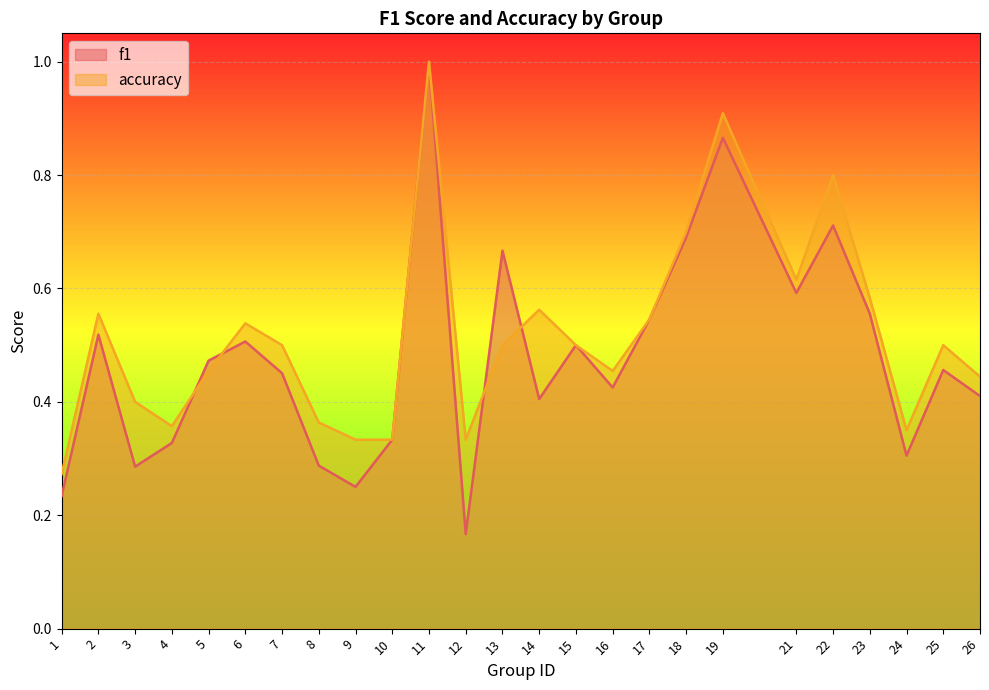

Reading left to right, extract all data points from this chart.

f1: 1=0.2	2=0.5	3=0.3	4=0.3	5=0.5	6=0.5	7=0.5	8=0.3	9=0.2	10=0.3	11=1.0	12=0.2	13=0.7	14=0.4	15=0.5	16=0.4	17=0.5	18=0.7	19=0.9	21=0.6	22=0.7	23=0.6	24=0.3	25=0.5	26=0.4
accuracy: 1=0.3	2=0.6	3=0.4	4=0.4	5=0.5	6=0.5	7=0.5	8=0.4	9=0.3	10=0.3	11=1.0	12=0.3	13=0.5	14=0.6	15=0.5	16=0.5	17=0.5	18=0.7	19=0.9	21=0.6	22=0.8	23=0.6	24=0.3	25=0.5	26=0.4